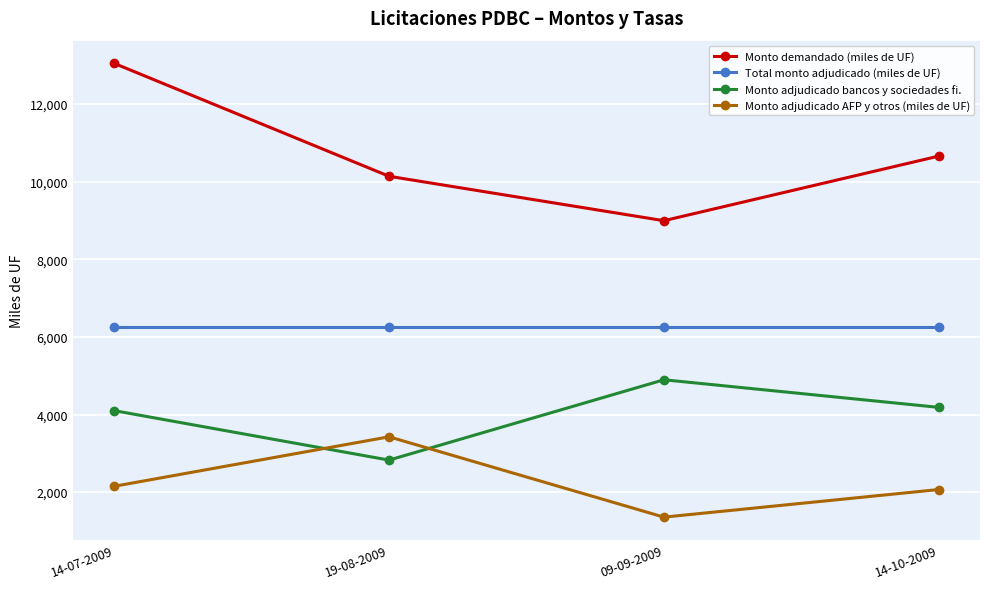

What is the difference between the highest and lowest values at 14-07-2009?

10900